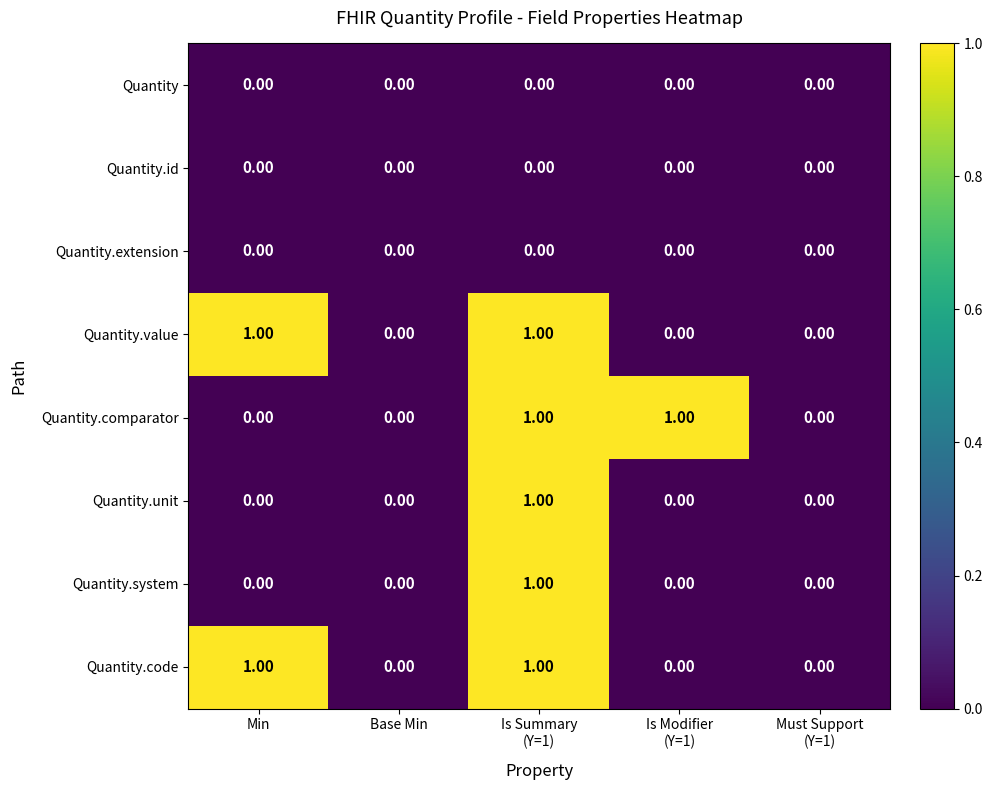

Which series changed the most between Base Min and Is Modifier
(Y=1)?

Quantity.comparator